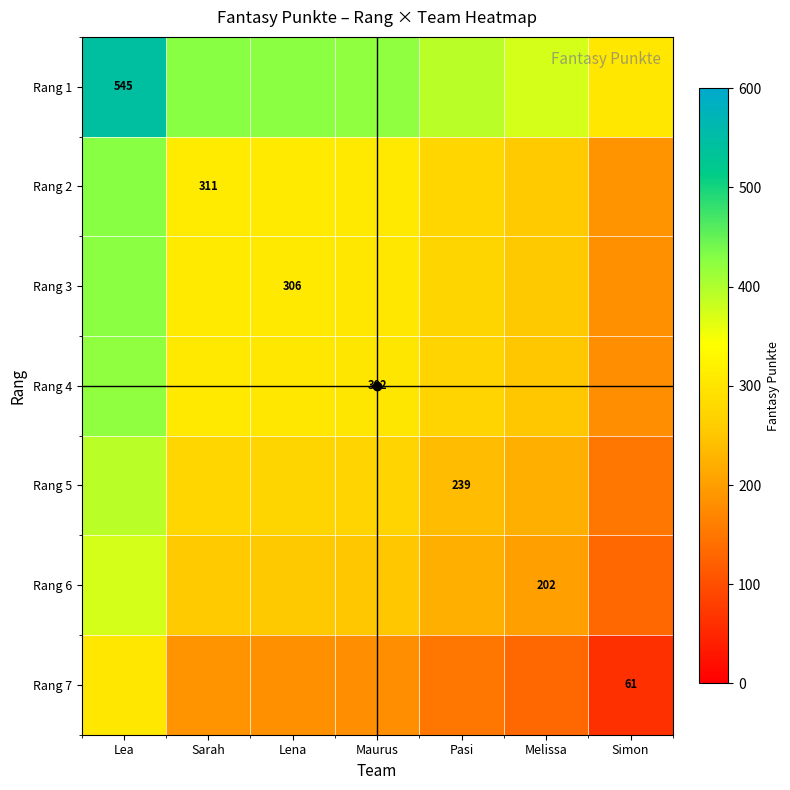

At which label does Rang 6 first exceed 252?

Lea